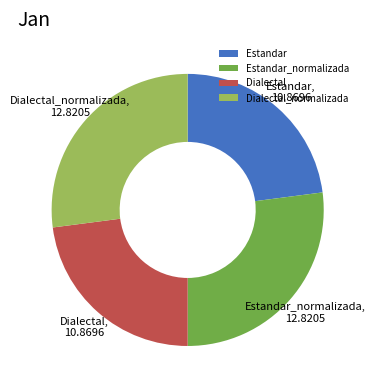

Is it true that Dialectal is 23% of the pie?

True